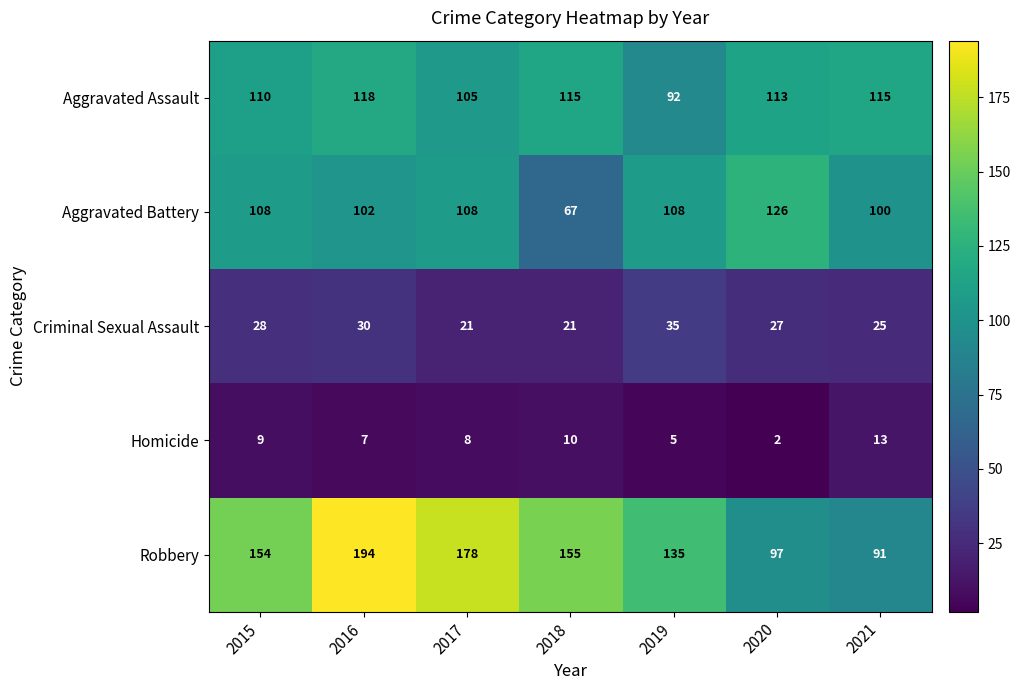

Which category has the lowest value across all series?

2020